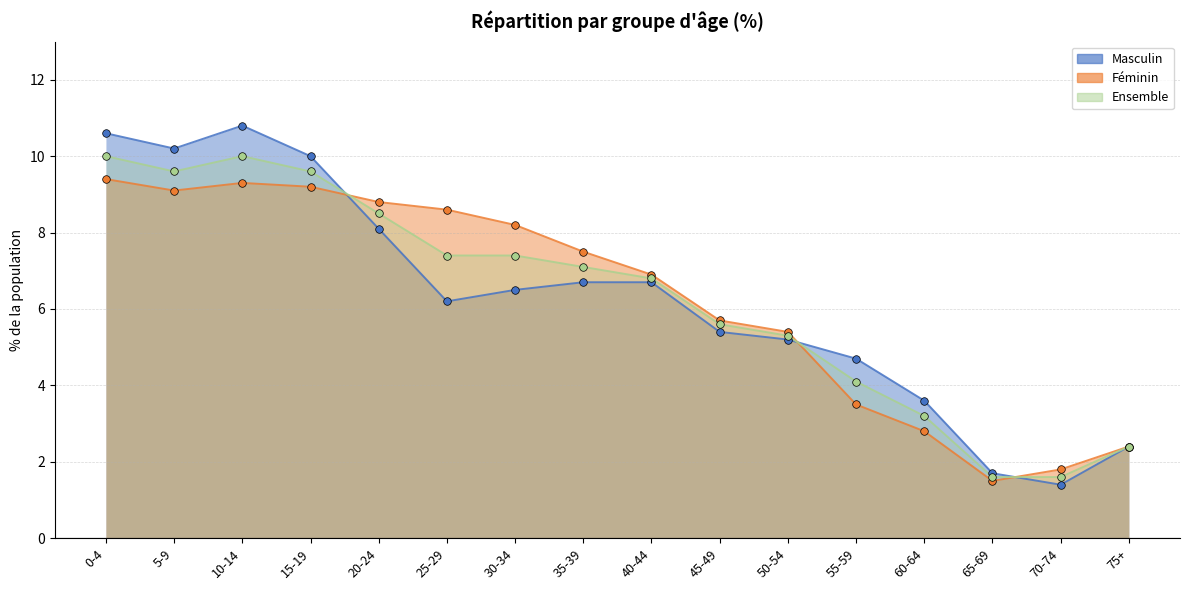

Which series reaches the minimum Y coordinate?

Masculin